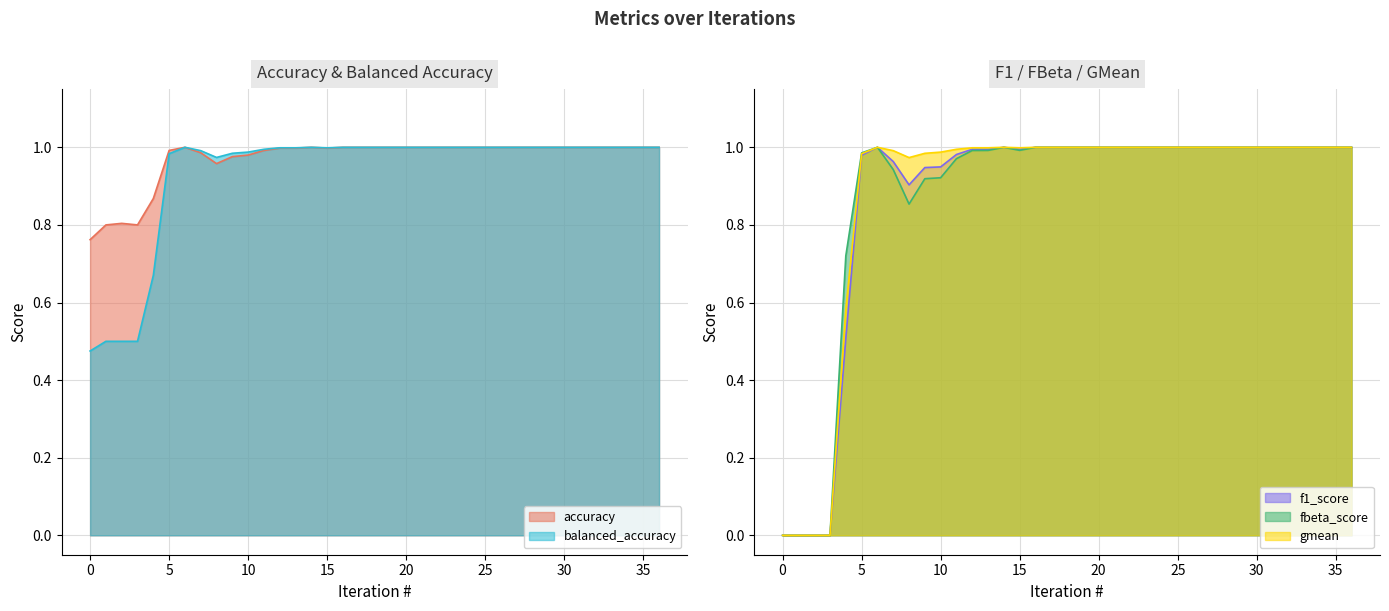

How many values in the accuracy series are below 1?

14